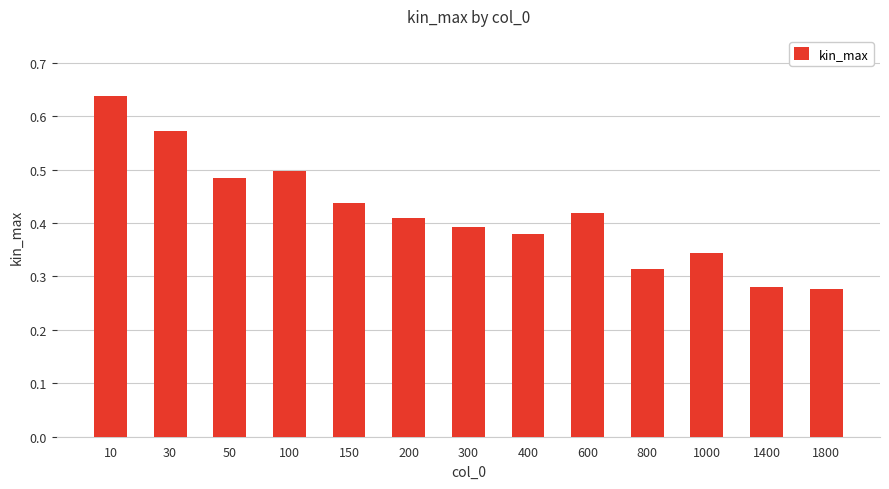

Which has a higher value, 50 or 30?

30